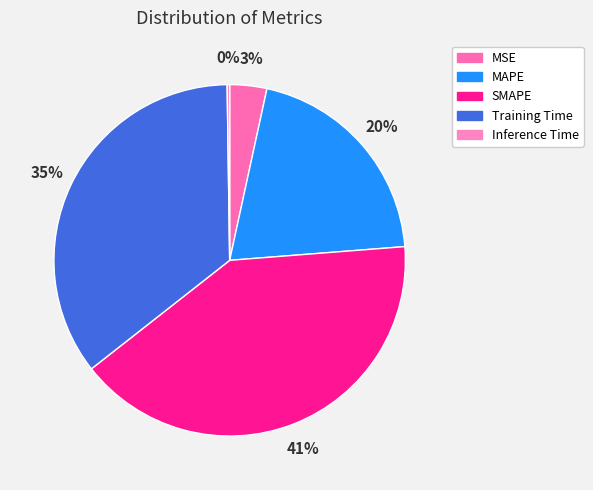

Is there a majority slice in this chart?

No